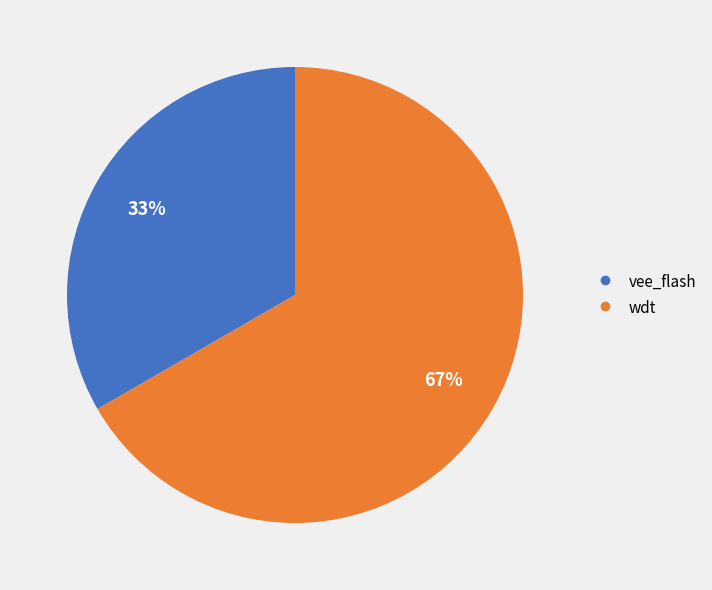

Count the number of slices in the pie.

2